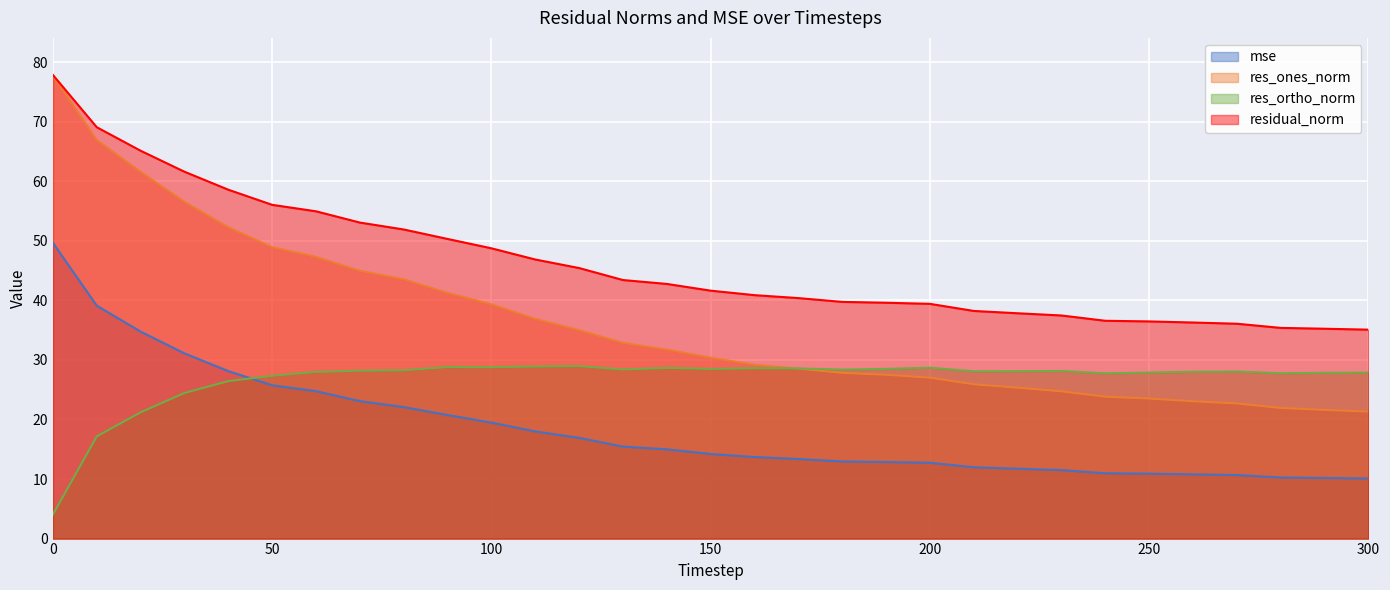

Rank the series by their average value, from lowest to highest.

mse, res_ortho_norm, res_ones_norm, residual_norm